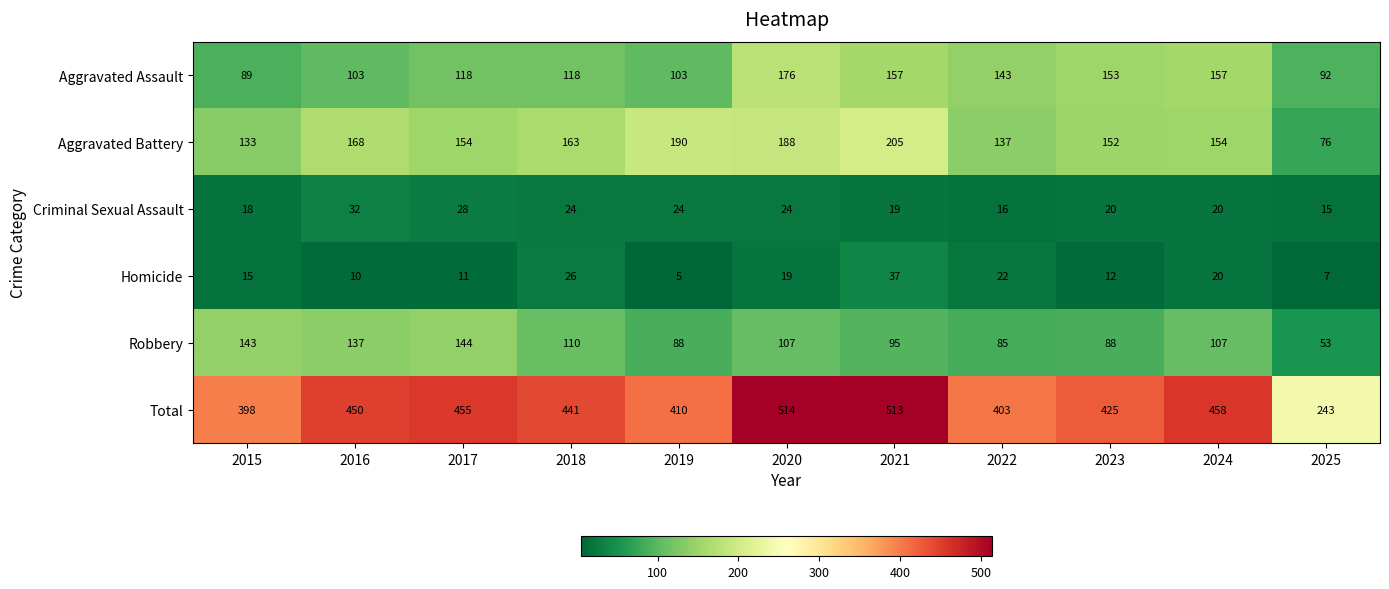

Which category has the lowest value in the Total series?

2025